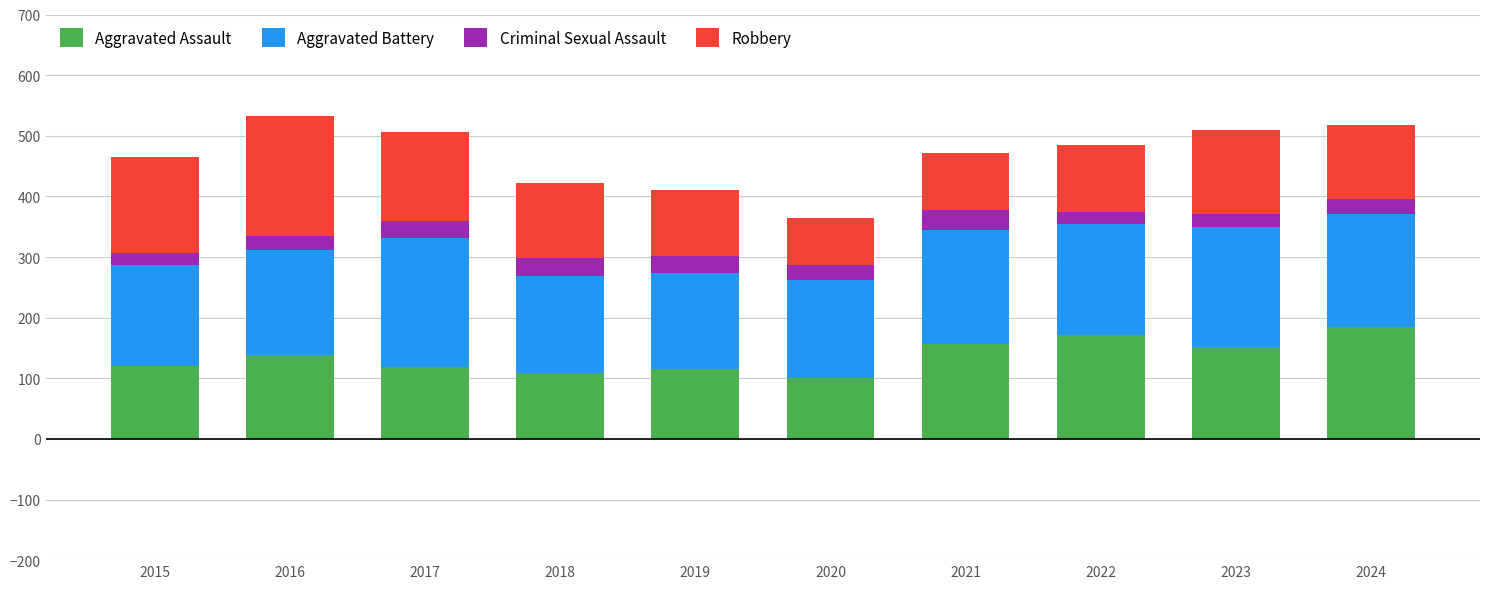

The Aggravated Assault series shows 171 at 2022. True or false?

True